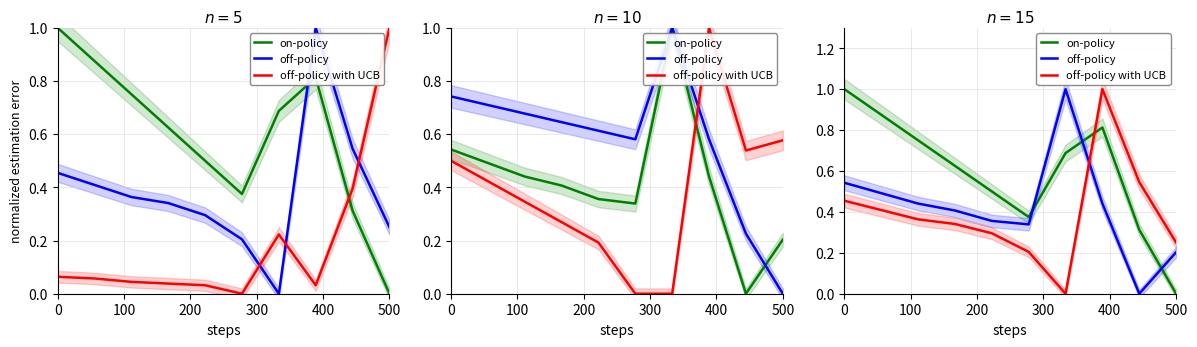

Does the chart have visible grid lines?

Yes